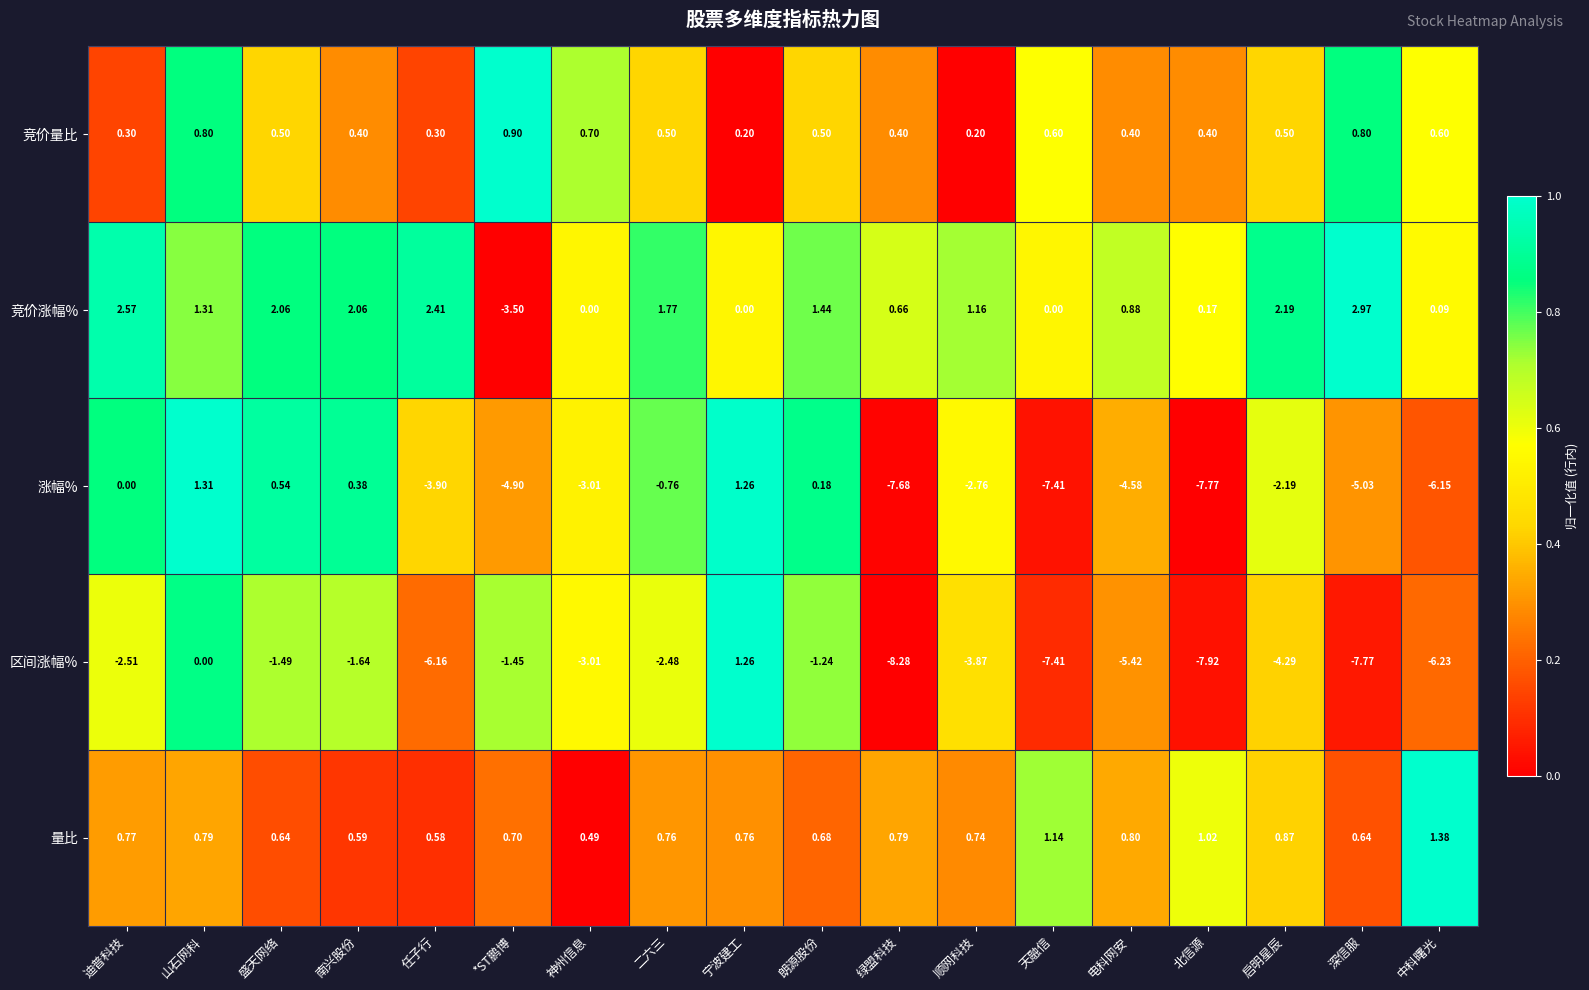

At which label does 涨幅% first exceed -2?

迪普科技